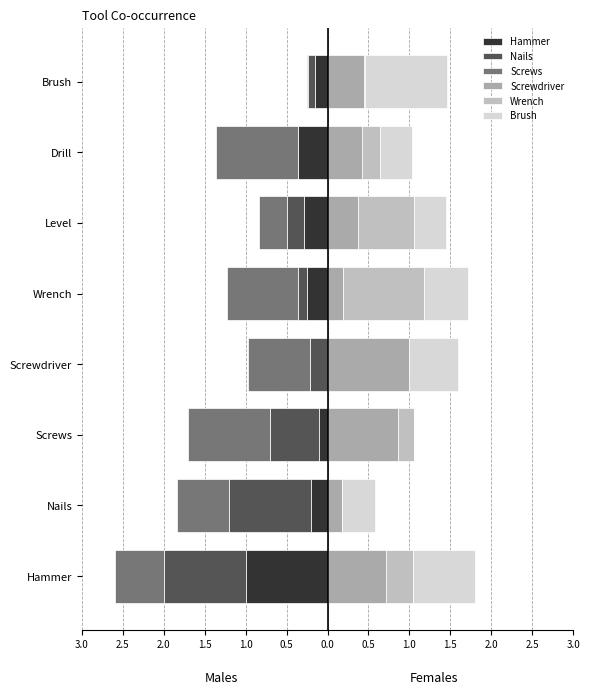

What is the difference between the maximum and minimum values in the Screwdriver series?

0.8